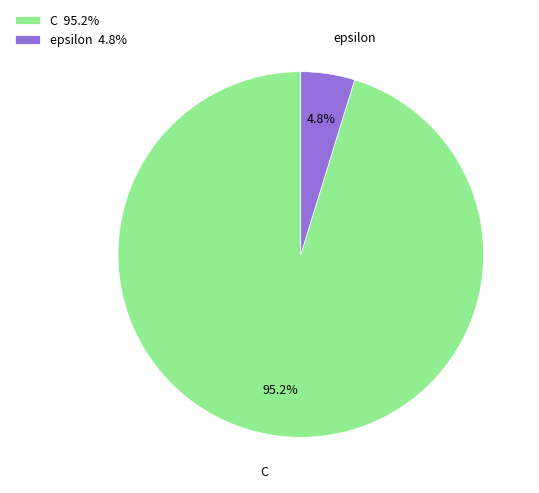

Which slice is the smallest?

epsilon